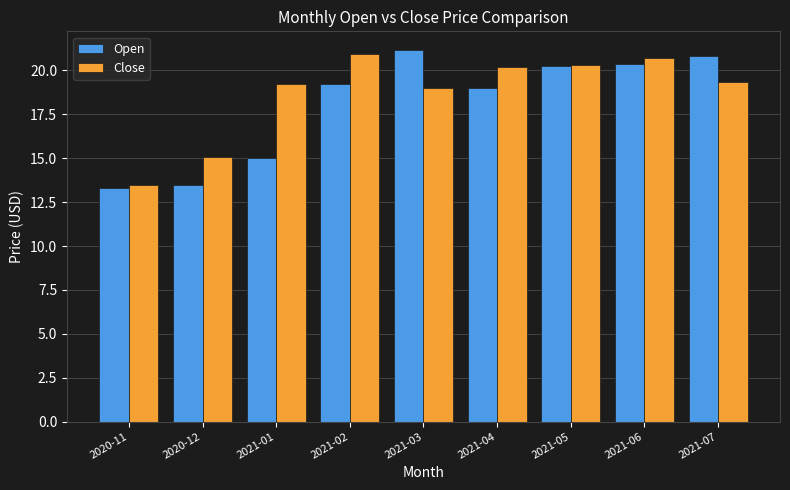

Rank the series by their average value, from highest to lowest.

Close, Open